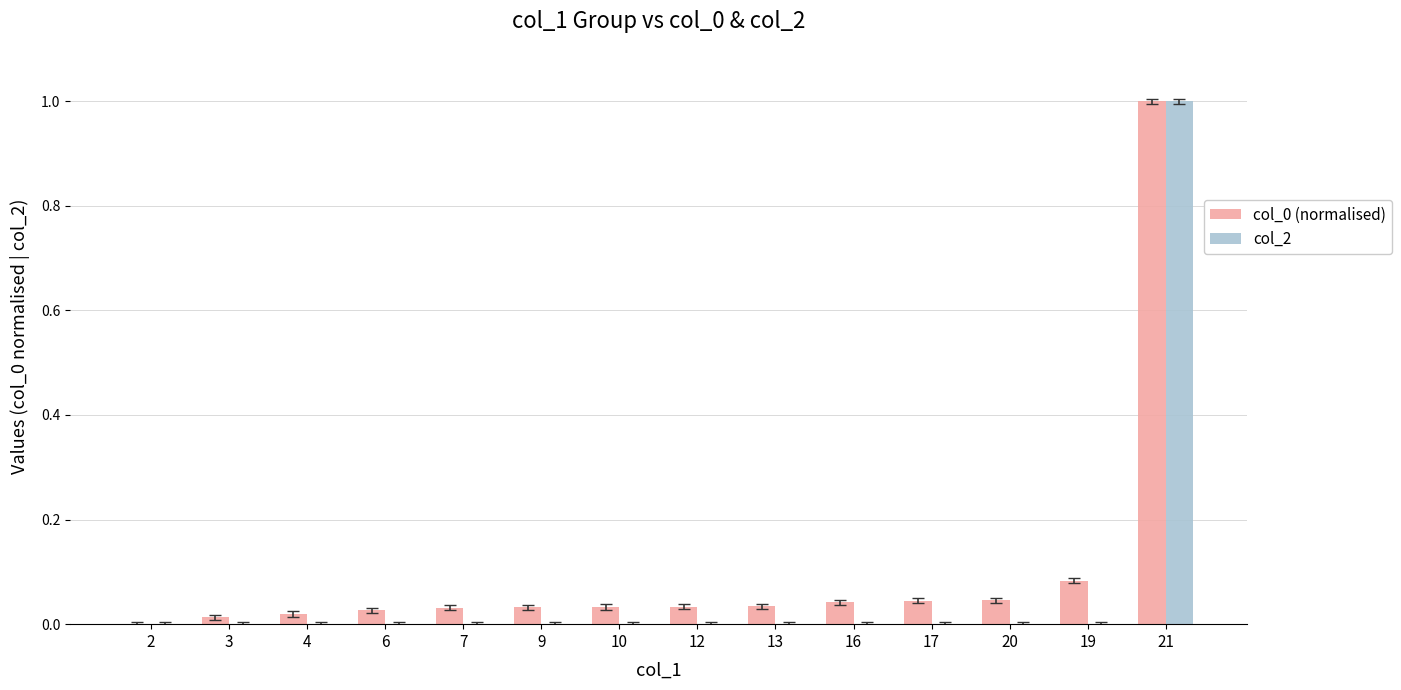

Is it true that col_2 equals 0.0 at 7?

True